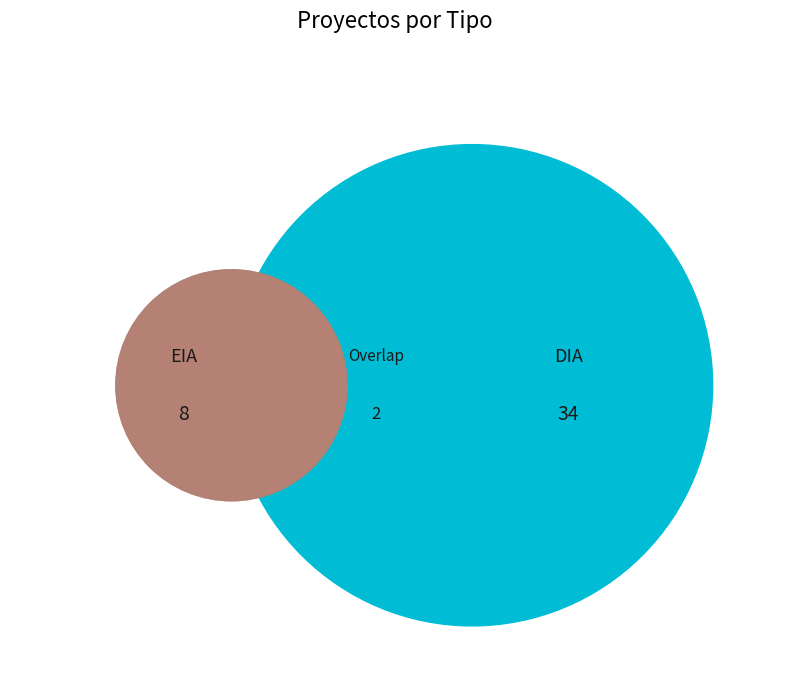

Count the number of slices in the pie.

2